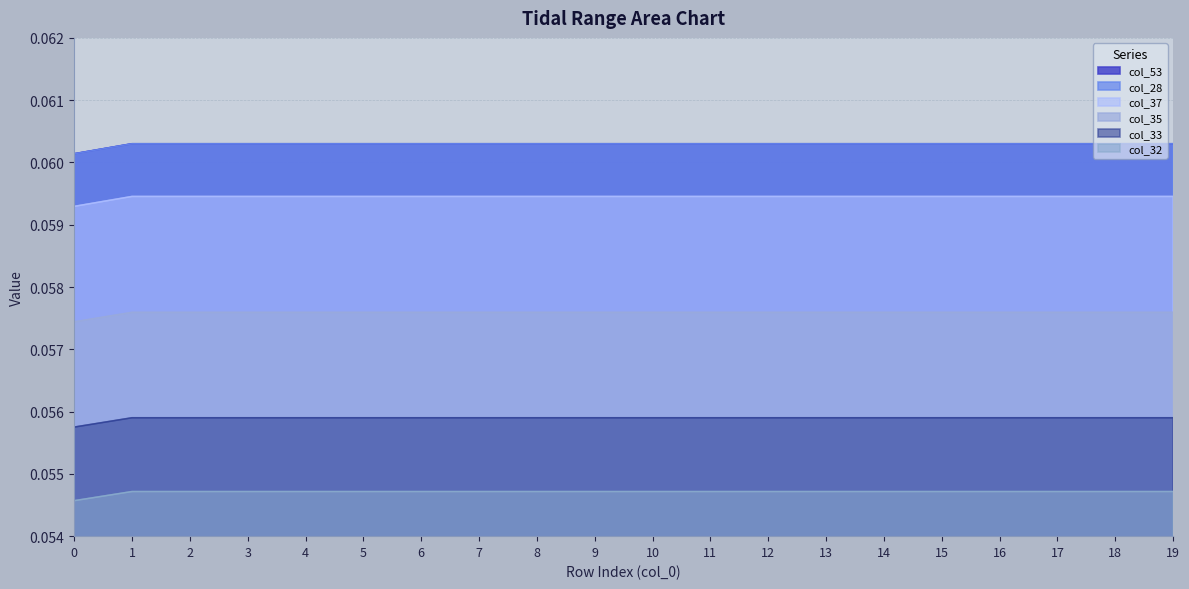

Reading left to right, list all the values displayed in this chart.

col_32: 0=0.1	1=0.1	2=0.1	3=0.1	4=0.1	5=0.1	6=0.1	7=0.1	8=0.1	9=0.1	10=0.1	11=0.1	12=0.1	13=0.1	14=0.1	15=0.1	16=0.1	17=0.1	18=0.1	19=0.1
col_35: 0=0.1	1=0.1	2=0.1	3=0.1	4=0.1	5=0.1	6=0.1	7=0.1	8=0.1	9=0.1	10=0.1	11=0.1	12=0.1	13=0.1	14=0.1	15=0.1	16=0.1	17=0.1	18=0.1	19=0.1
col_28: 0=0.1	1=0.1	2=0.1	3=0.1	4=0.1	5=0.1	6=0.1	7=0.1	8=0.1	9=0.1	10=0.1	11=0.1	12=0.1	13=0.1	14=0.1	15=0.1	16=0.1	17=0.1	18=0.1	19=0.1
col_33: 0=0.1	1=0.1	2=0.1	3=0.1	4=0.1	5=0.1	6=0.1	7=0.1	8=0.1	9=0.1	10=0.1	11=0.1	12=0.1	13=0.1	14=0.1	15=0.1	16=0.1	17=0.1	18=0.1	19=0.1
col_37: 0=0.1	1=0.1	2=0.1	3=0.1	4=0.1	5=0.1	6=0.1	7=0.1	8=0.1	9=0.1	10=0.1	11=0.1	12=0.1	13=0.1	14=0.1	15=0.1	16=0.1	17=0.1	18=0.1	19=0.1
col_53: 0=0.1	1=0.1	2=0.1	3=0.1	4=0.1	5=0.1	6=0.1	7=0.1	8=0.1	9=0.1	10=0.1	11=0.1	12=0.1	13=0.1	14=0.1	15=0.1	16=0.1	17=0.1	18=0.1	19=0.1